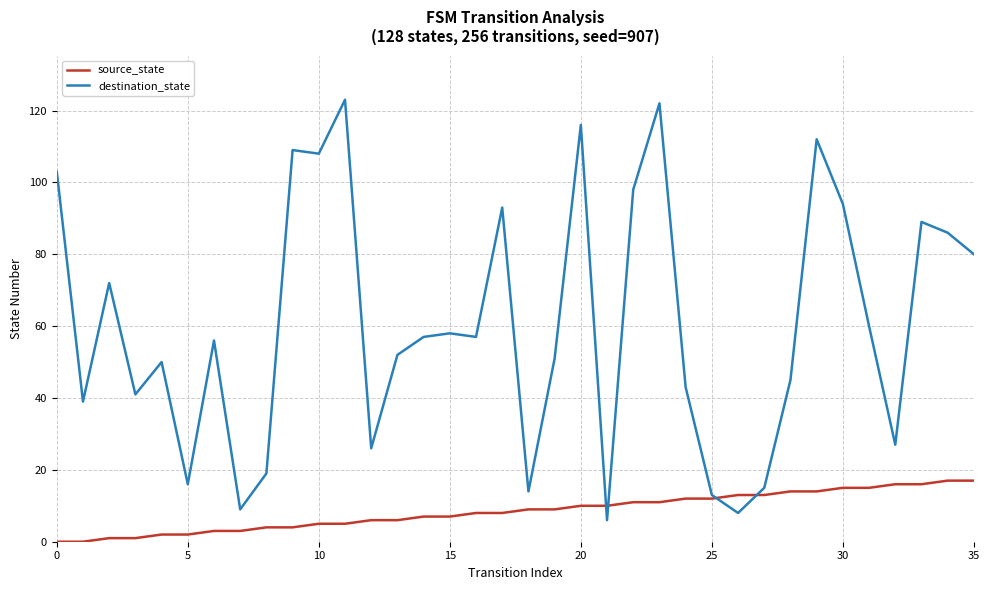

Which series has the largest total across all categories?

destination_state